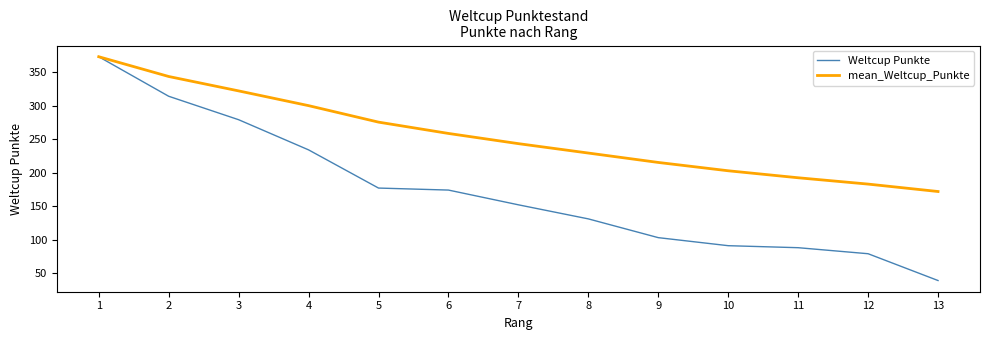

Read the mean_Weltcup_Punkte value at 4.

300.0